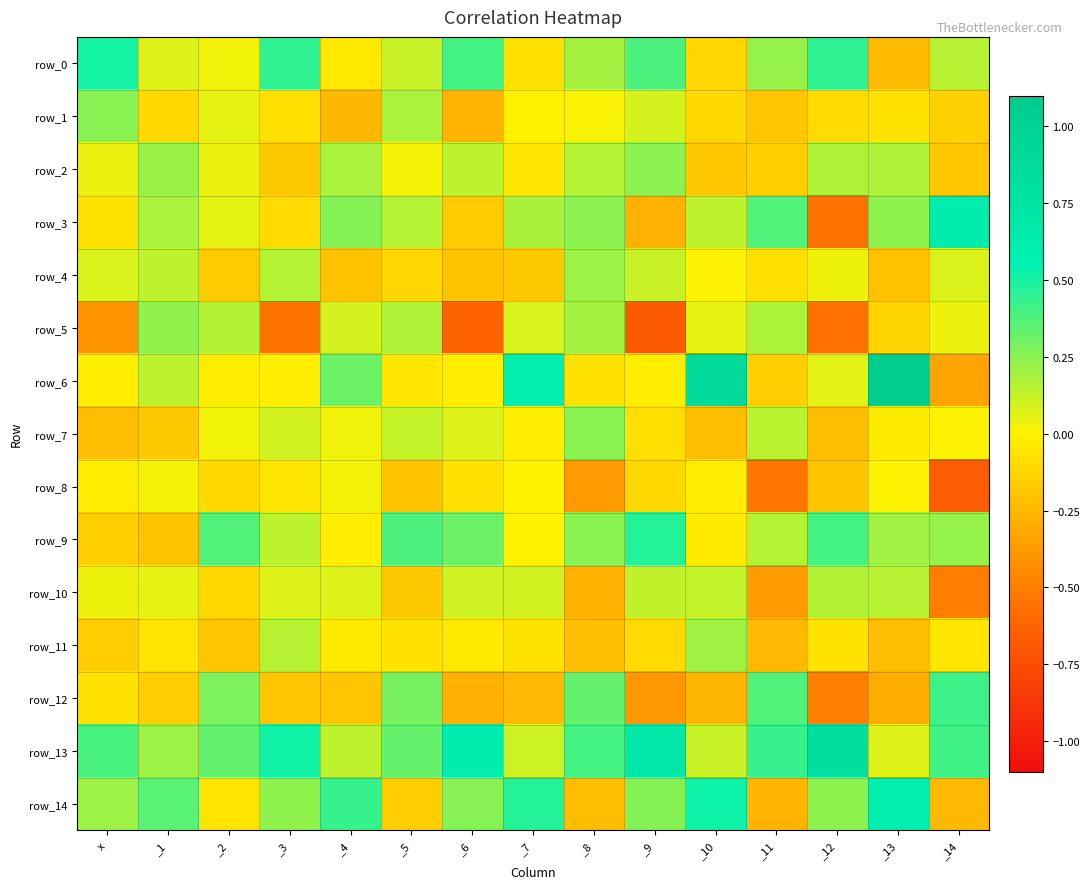

Reading left to right, list all the values displayed in this chart.

row_0: 0.5	0.1	0.0	0.4	-0.0	0.1	0.4	-0.1	0.2	0.4	-0.1	0.2	0.5	-0.2	0.2
row_1: 0.3	-0.1	0.1	-0.1	-0.2	0.2	-0.3	-0.0	0.0	0.1	-0.1	-0.2	-0.1	-0.1	-0.1
row_2: 0.0	0.2	0.0	-0.2	0.2	0.0	0.1	-0.0	0.2	0.2	-0.2	-0.1	0.2	0.2	-0.2
row_3: -0.1	0.2	0.1	-0.1	0.3	0.2	-0.2	0.2	0.2	-0.3	0.1	0.4	-0.5	0.2	0.6
row_4: 0.1	0.1	-0.2	0.2	-0.2	-0.1	-0.2	-0.2	0.2	0.1	0.0	-0.1	0.0	-0.2	0.1
row_5: -0.4	0.2	0.2	-0.6	0.1	0.2	-0.6	0.1	0.2	-0.7	0.1	0.2	-0.6	-0.1	0.0
row_6: -0.0	0.1	-0.0	-0.0	0.3	-0.0	-0.0	0.6	-0.1	-0.0	0.9	-0.1	0.1	1.0	-0.3
row_7: -0.2	-0.2	0.0	0.1	0.0	0.1	0.1	-0.0	0.3	-0.1	-0.2	0.1	-0.2	-0.0	0.0
row_8: -0.0	0.0	-0.1	-0.0	0.0	-0.2	-0.1	0.0	-0.4	-0.1	-0.0	-0.5	-0.2	0.0	-0.7
row_9: -0.1	-0.2	0.4	0.1	-0.0	0.4	0.3	0.0	0.2	0.5	-0.0	0.2	0.4	0.2	0.2
row_10: 0.0	0.1	-0.1	0.1	0.1	-0.2	0.1	0.1	-0.3	0.1	0.1	-0.4	0.2	0.2	-0.5
row_11: -0.2	-0.1	-0.2	0.2	-0.0	-0.1	-0.0	-0.1	-0.2	-0.1	0.2	-0.2	-0.1	-0.2	-0.1
row_12: -0.1	-0.2	0.3	-0.2	-0.2	0.3	-0.3	-0.2	0.3	-0.4	-0.3	0.4	-0.5	-0.3	0.4
row_13: 0.4	0.2	0.3	0.5	0.1	0.3	0.6	0.1	0.4	0.7	0.1	0.4	0.8	0.1	0.4
row_14: 0.2	0.4	-0.1	0.2	0.4	-0.2	0.3	0.5	-0.2	0.3	0.5	-0.3	0.2	0.6	-0.2